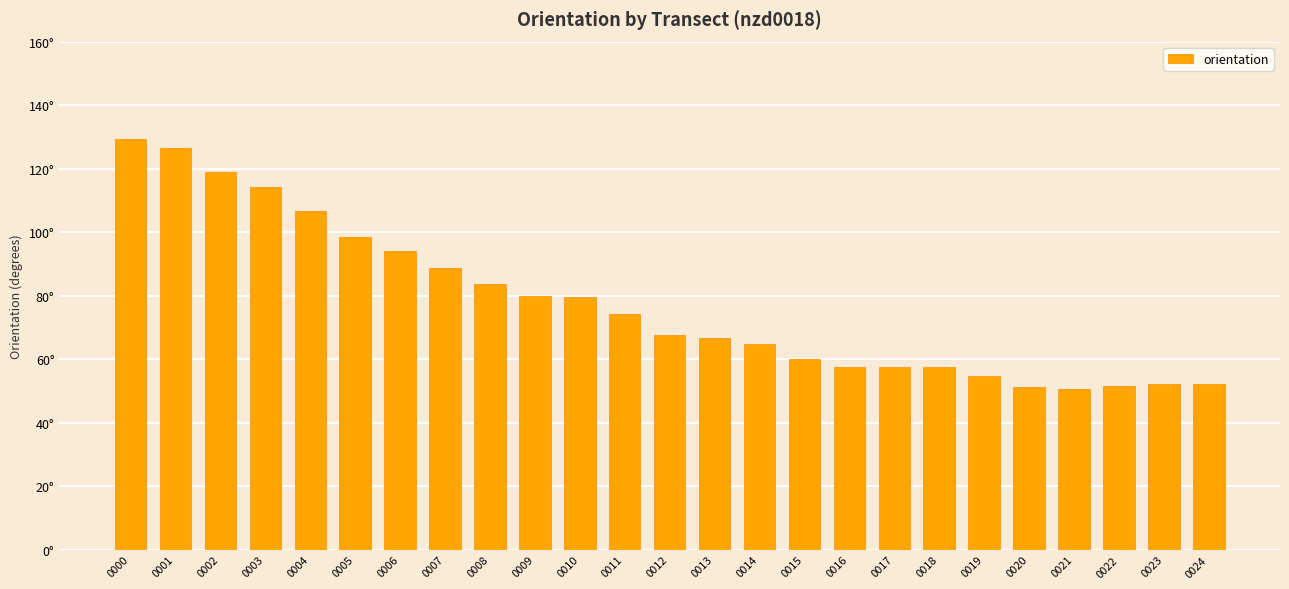

Rank the categories by value from lowest to highest.

0021, 0020, 0022, 0023, 0024, 0019, 0016, 0017, 0018, 0015, 0014, 0013, 0012, 0011, 0010, 0009, 0008, 0007, 0006, 0005, 0004, 0003, 0002, 0001, 0000